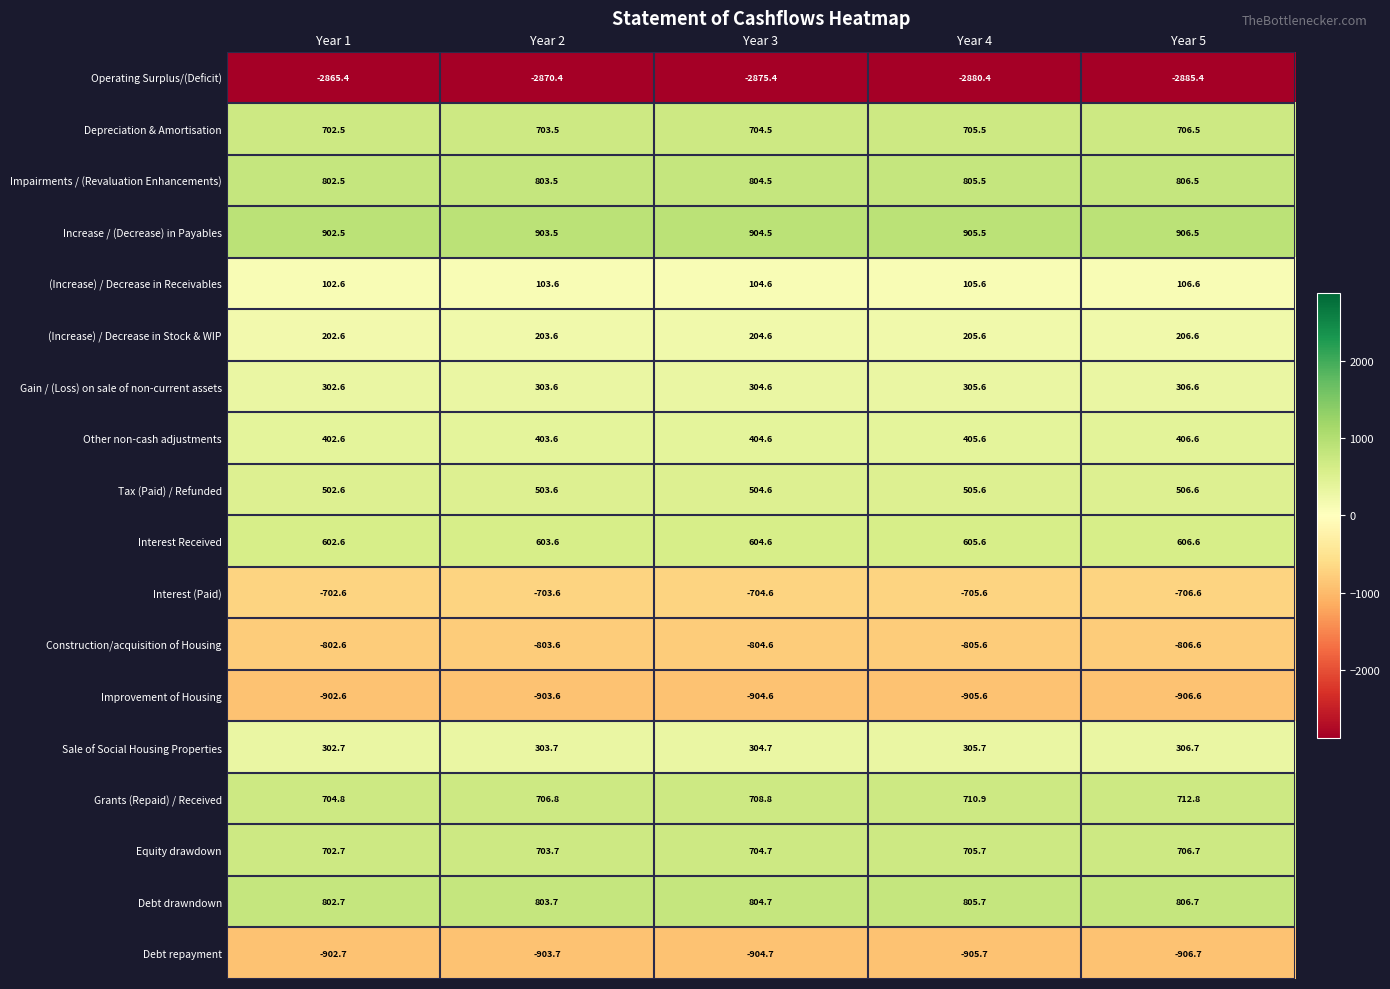

What is the sum of the Operating Surplus/(Deficit) values at Year 1 and Year 3?

-5740.8